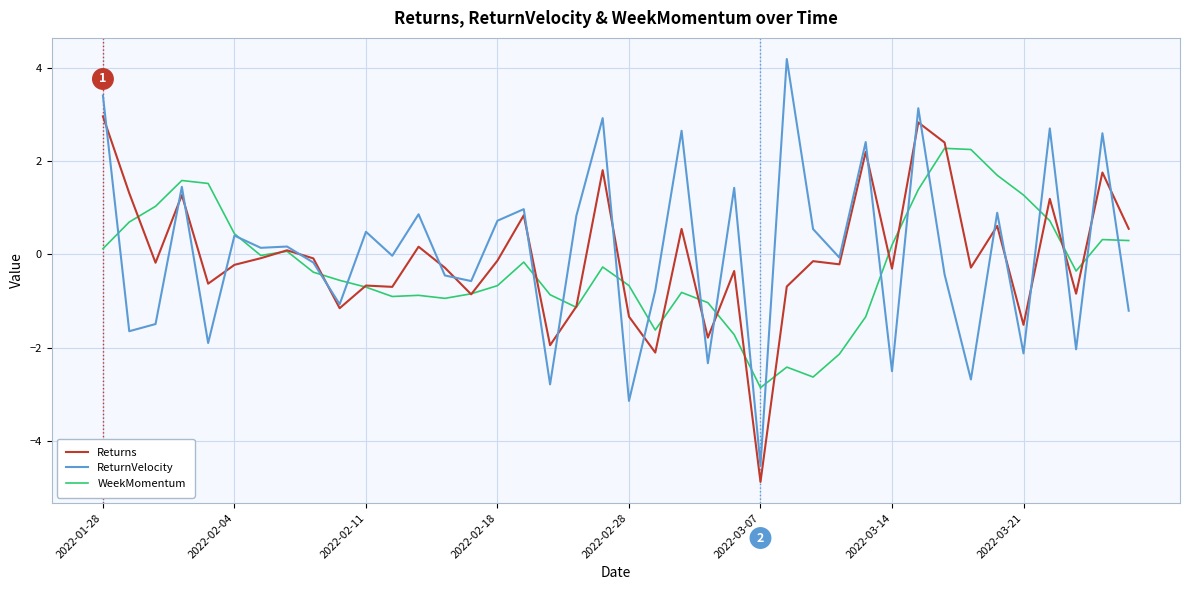

What is the difference between the second highest and minimum values in the Returns series?

7.7